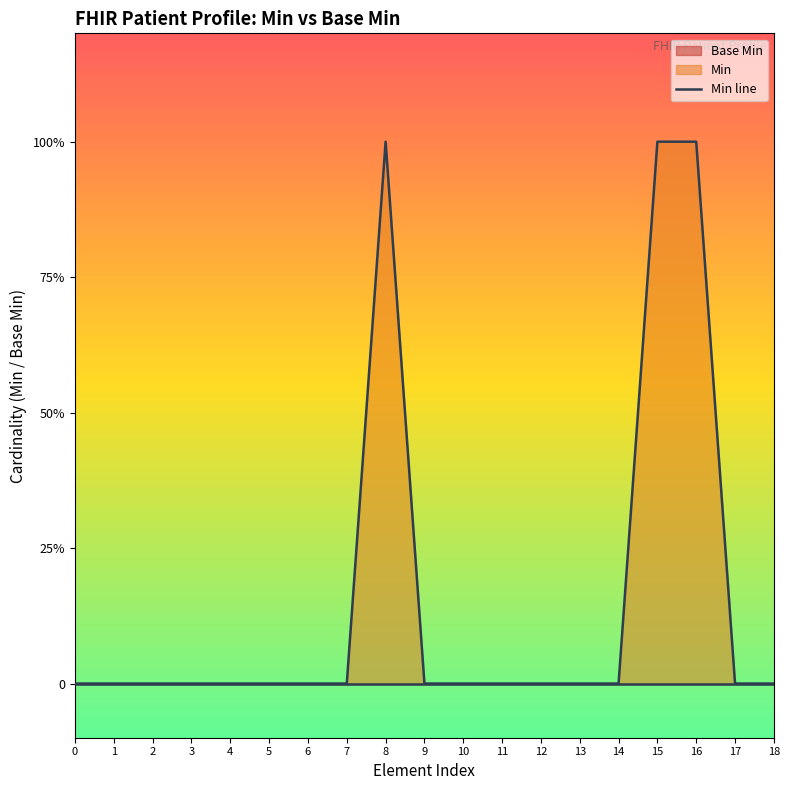

What is the difference between the second highest and second lowest values?

1